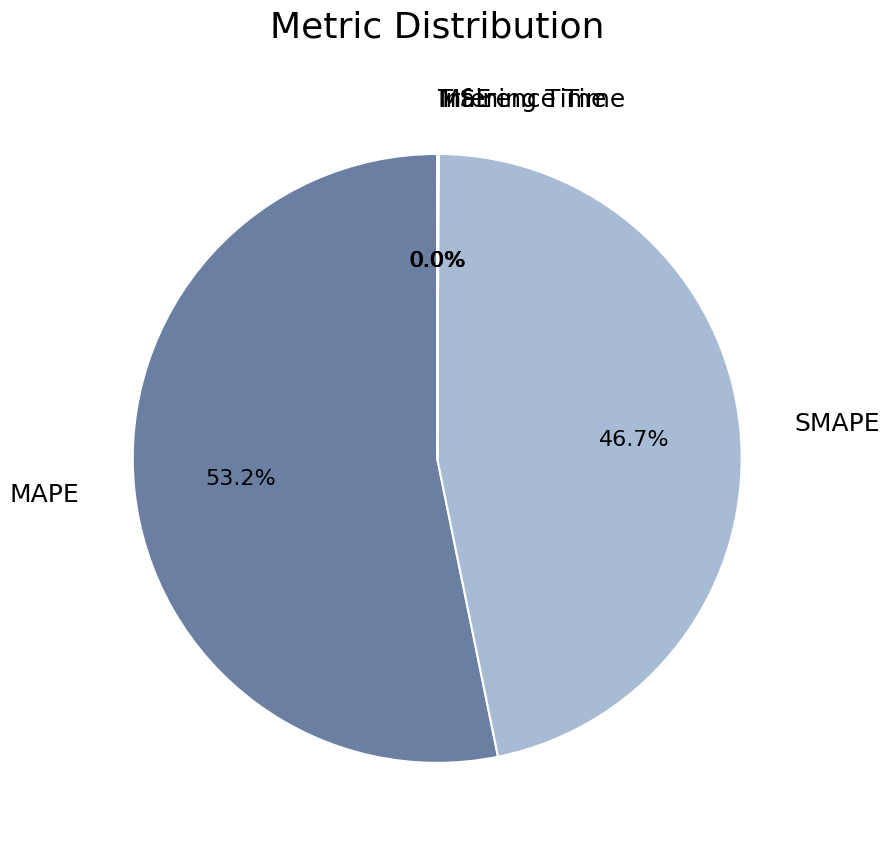

What is the majority slice?

MAPE